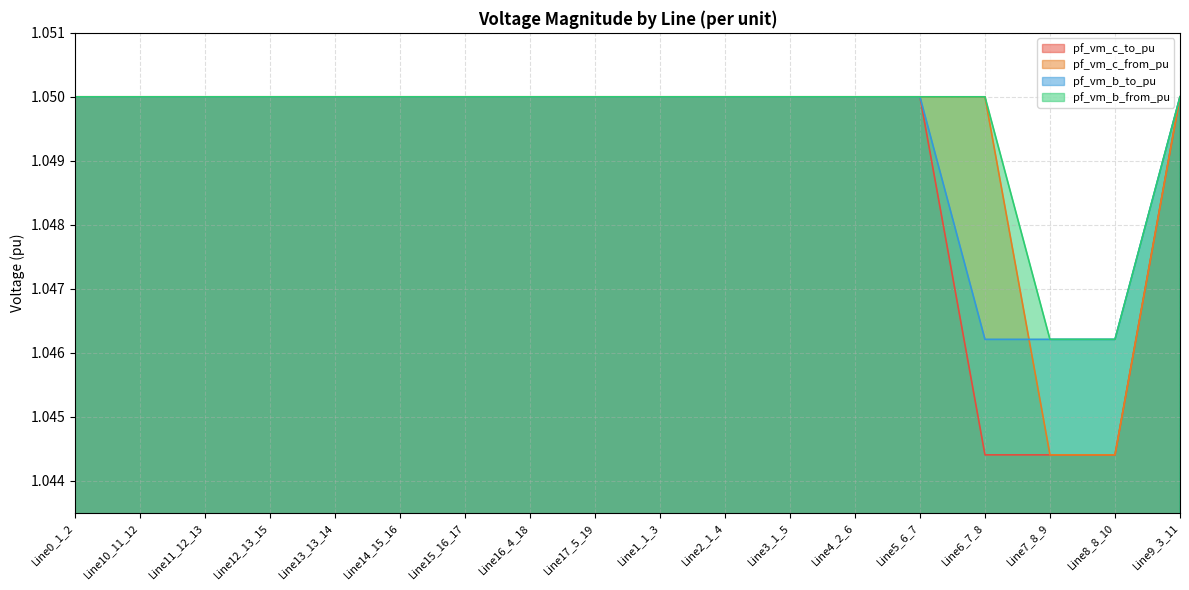

What is the minimum value for pf_vm_b_from_pu?

1.0